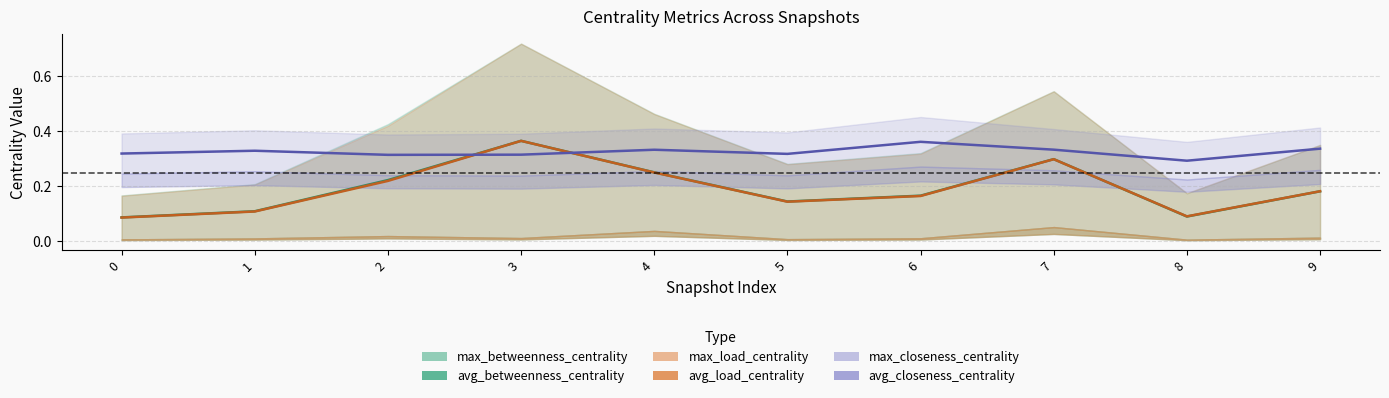

What is the value of the max_load_centrality point at the 8th from the left?

0.3